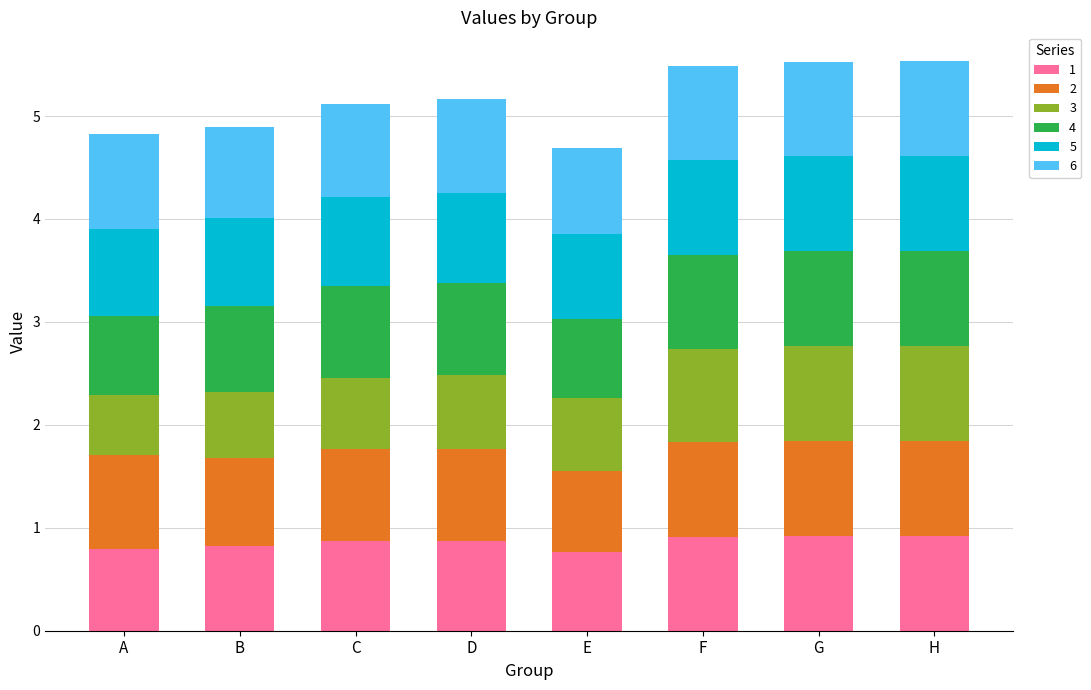

What is the total value across all series at G?

5.5